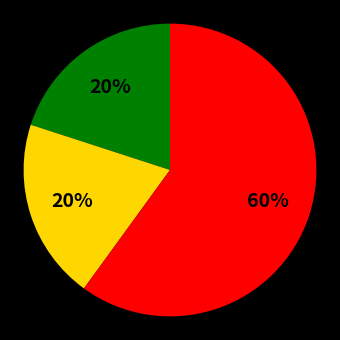

Is there a majority slice in this chart?

Yes